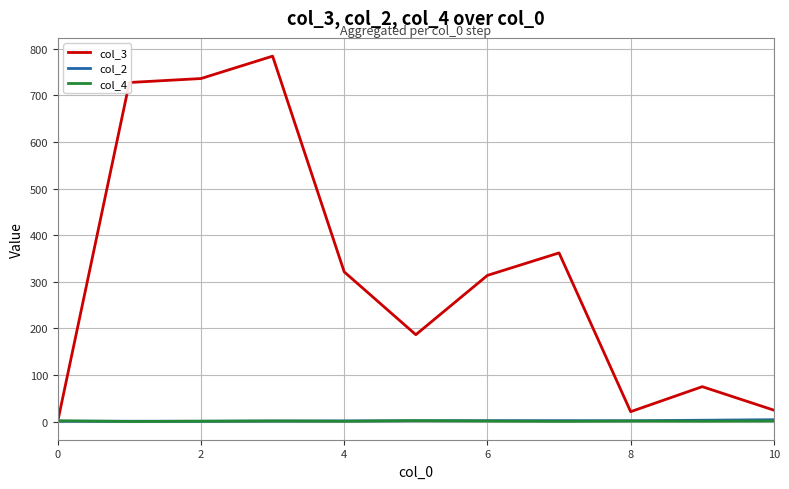

What is the maximum value shown in the chart?

784.0